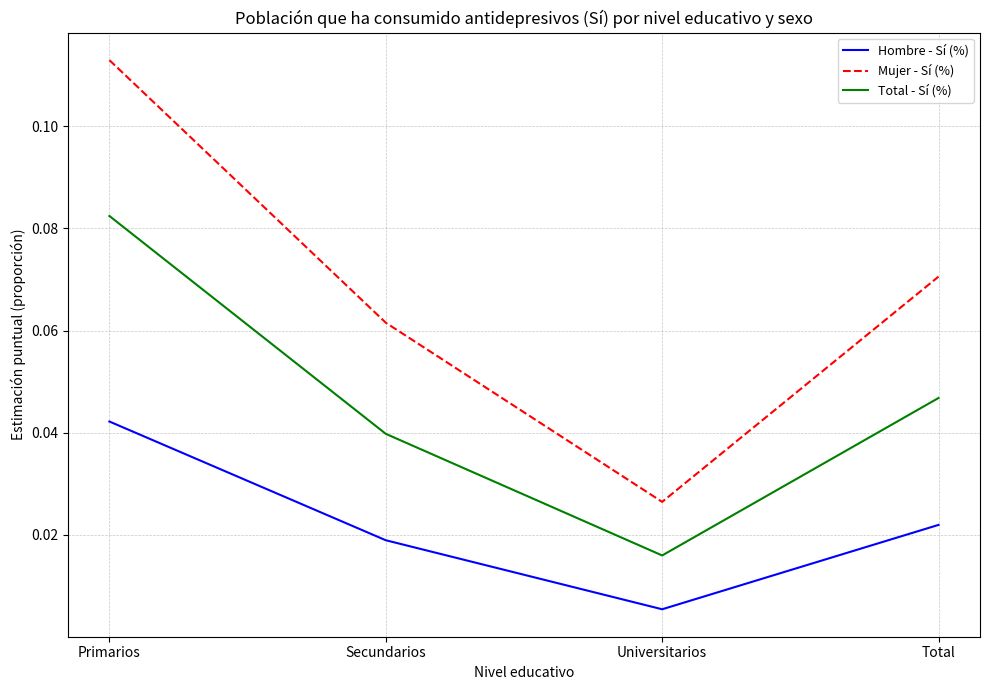

List the series in order of their peak value, lowest first.

Hombre - Sí (%), Total - Sí (%), Mujer - Sí (%)